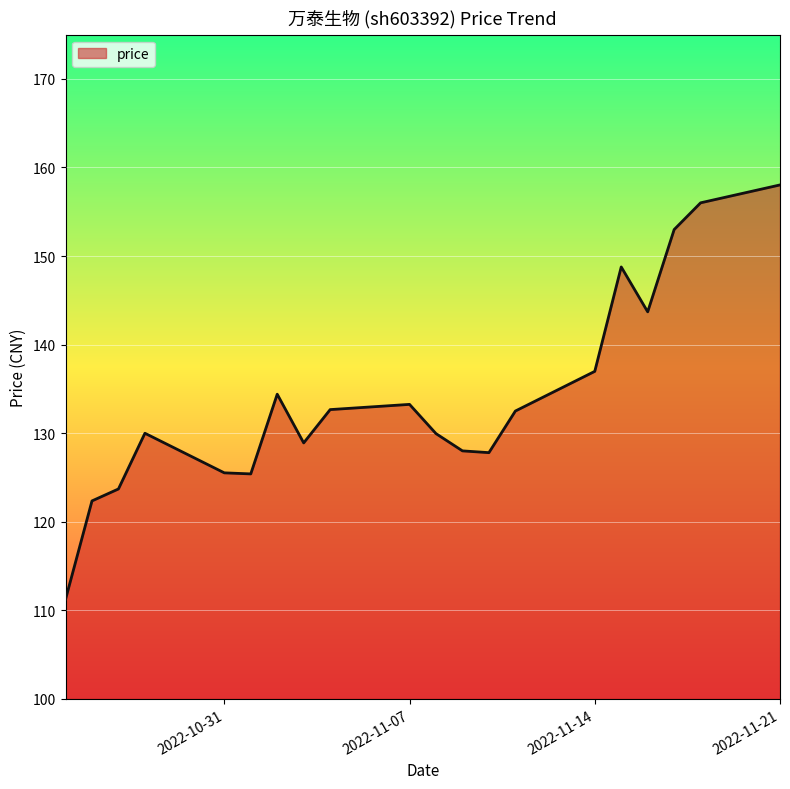

What is the maximum value shown in the chart?

158.0